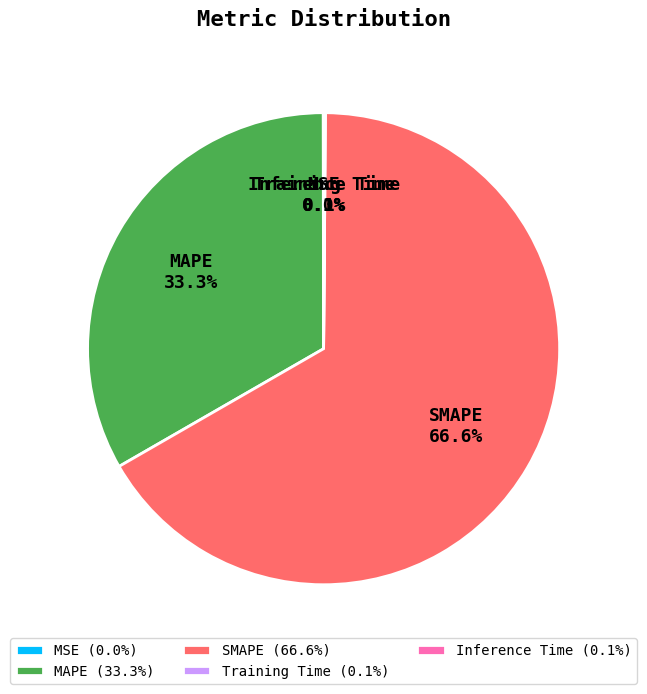

Is there any slice that represents more than half of the pie?

Yes